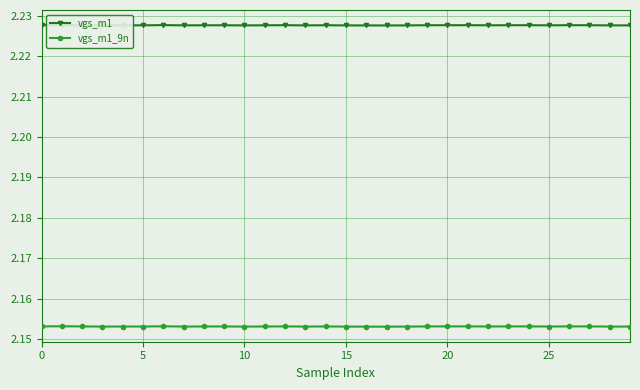

Does the chart have visible grid lines?

Yes